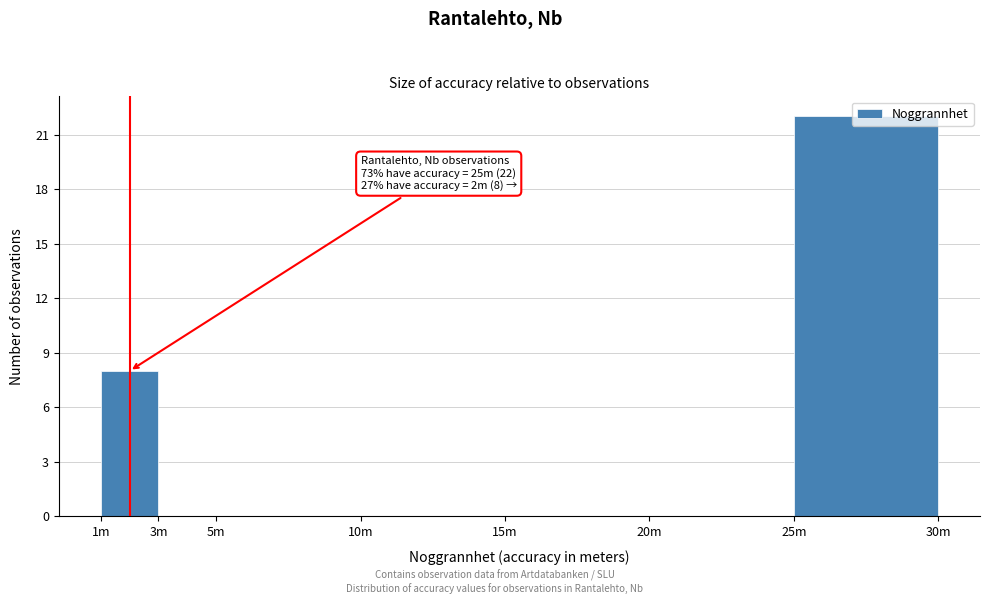

What is the sum of the values at 1m and 3m?

8